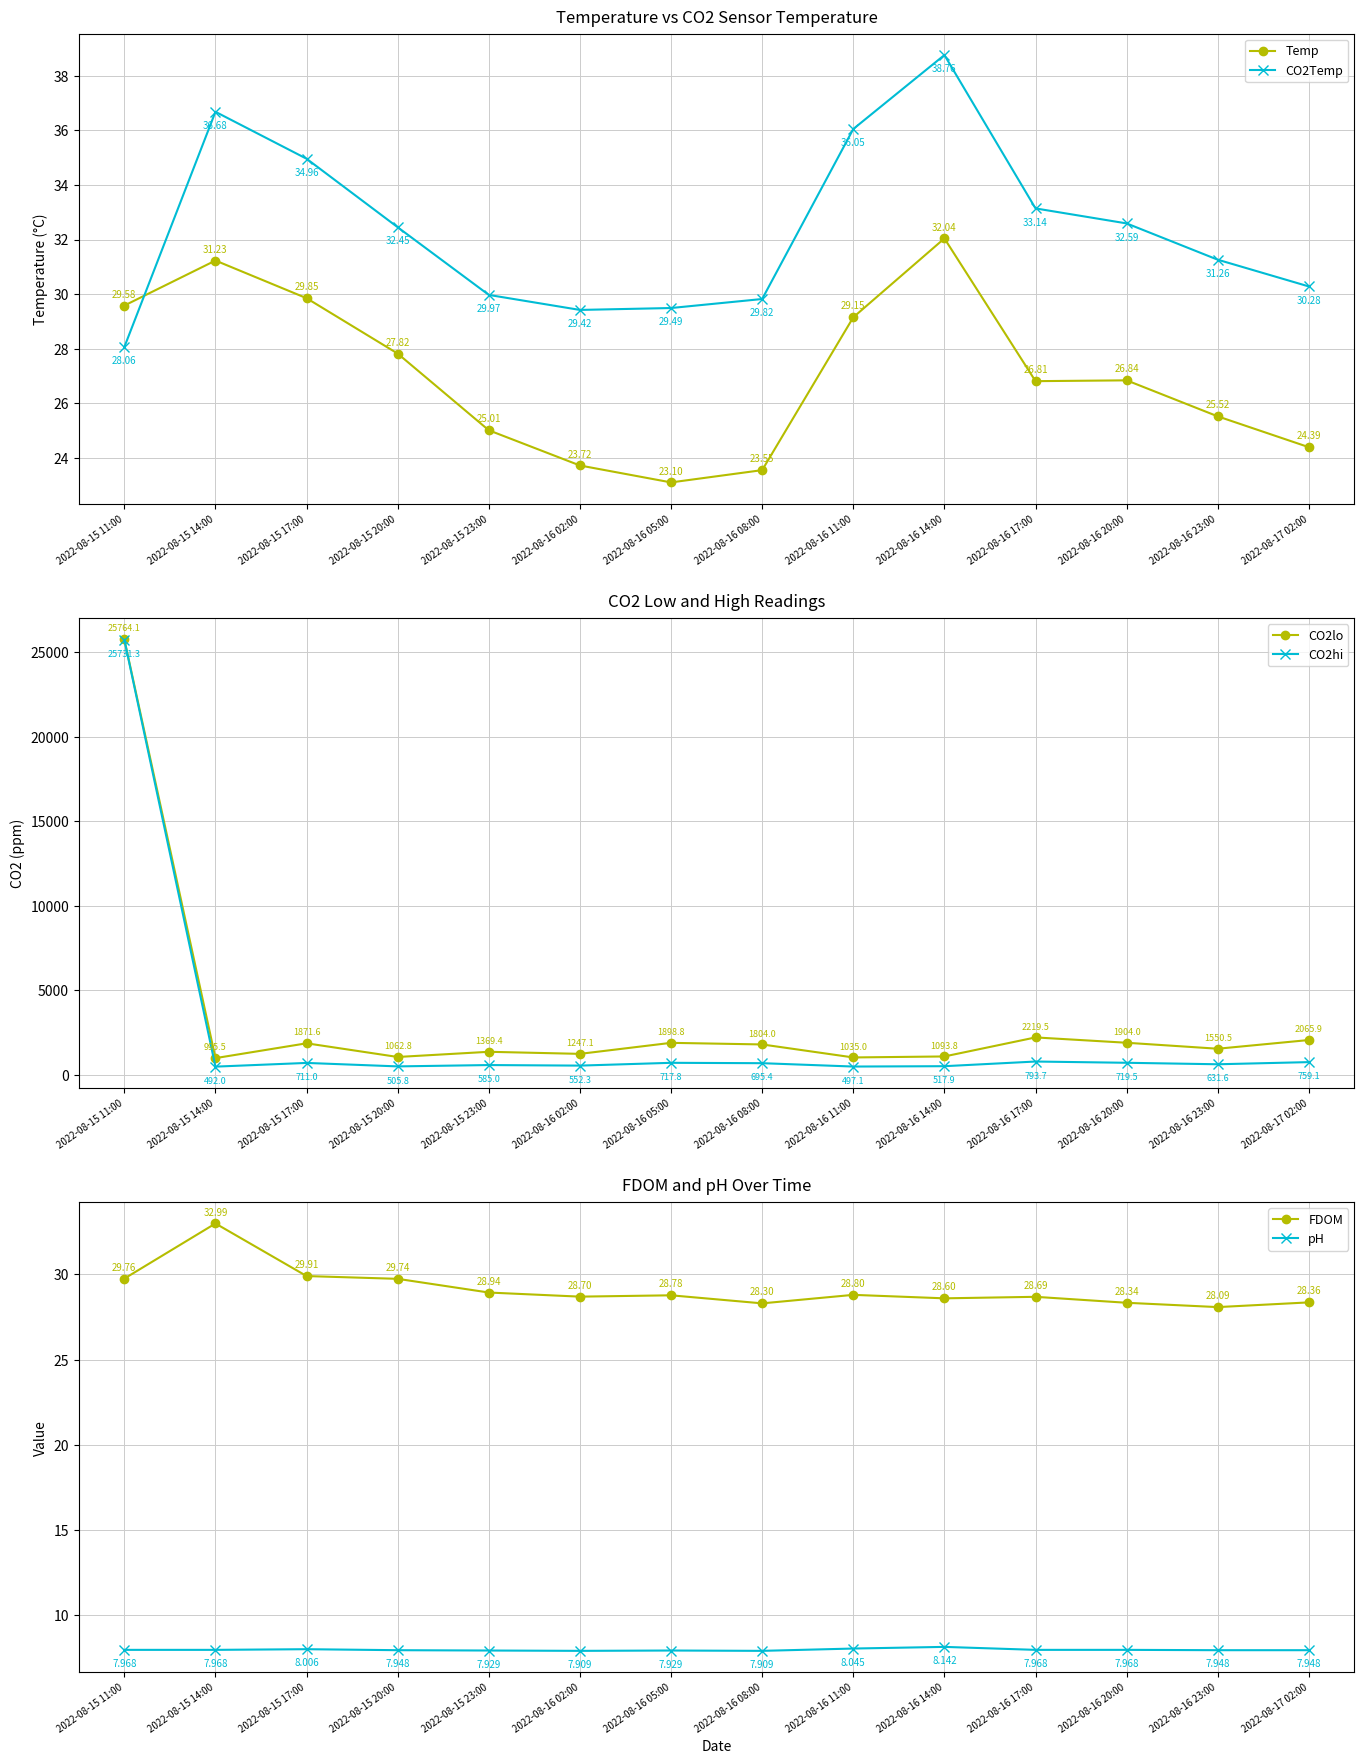

True or false: pH and CO2lo cross at least once.

False